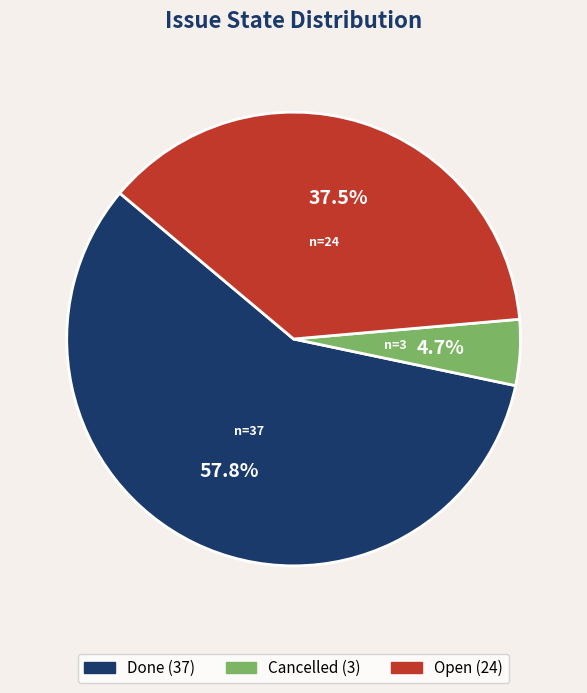

To the nearest percent, what portion does Cancelled represent?

5%